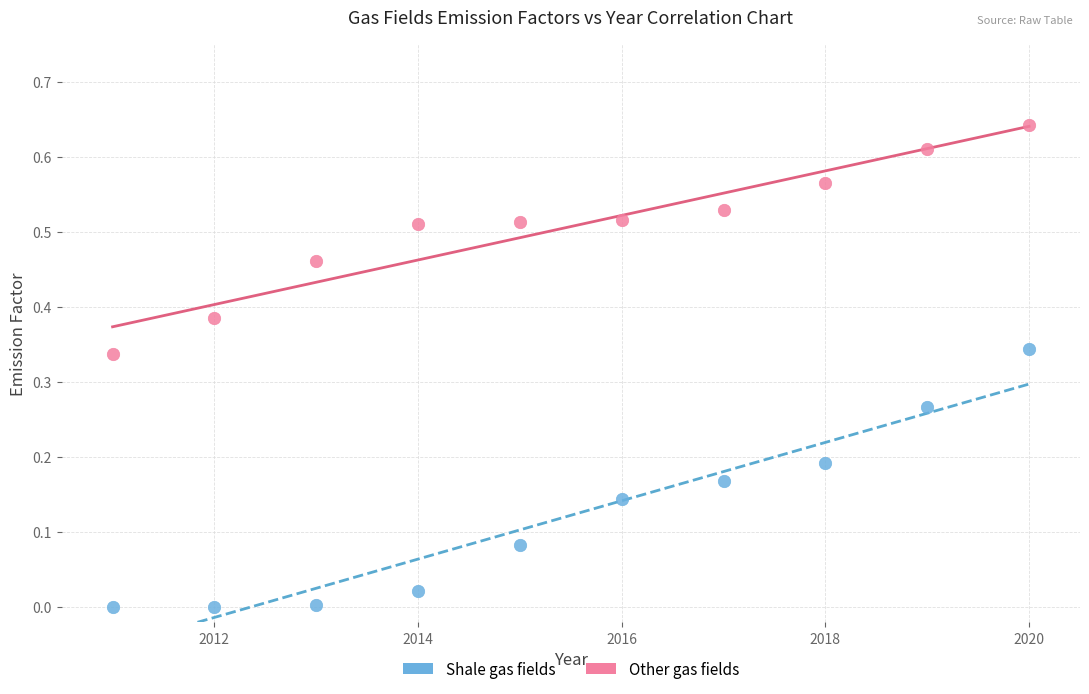

Which series has the largest Y range (max minus min)?

Shale gas fields